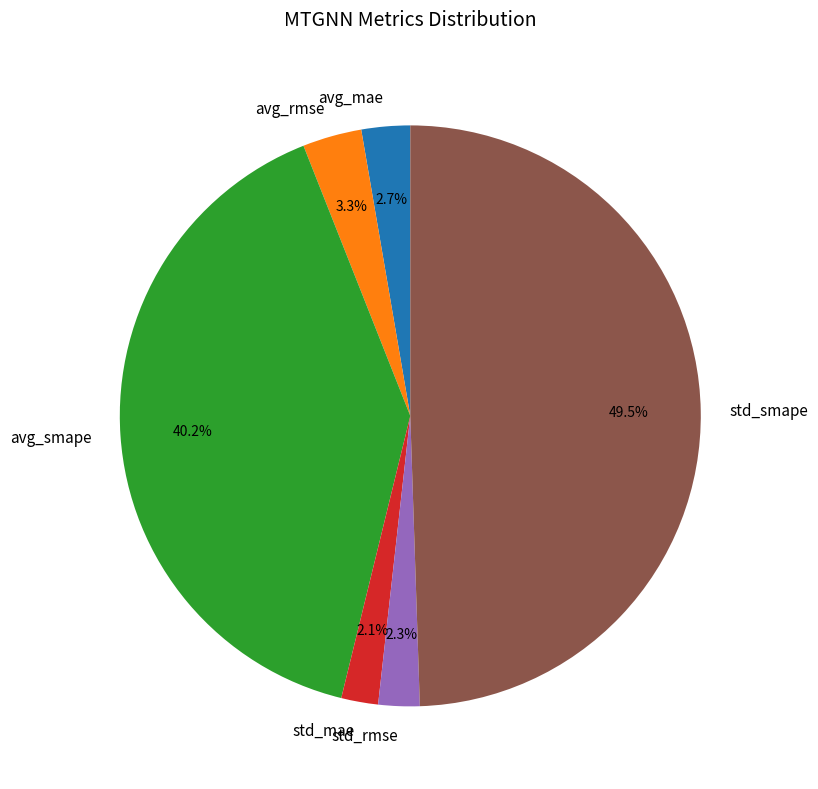

Count the number of slices in the pie.

6